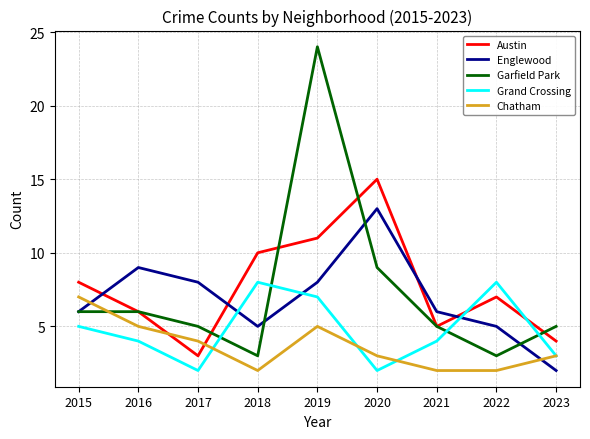

Is the value of Englewood at 2016 greater than the value of Garfield Park at 2022?

Yes